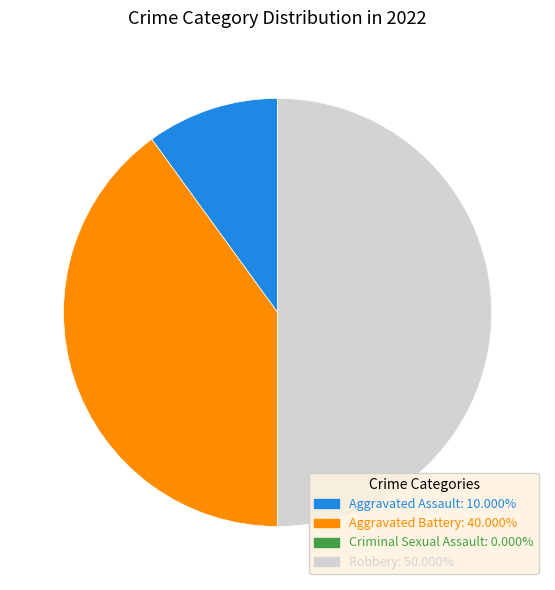

Between Robbery and Aggravated Assault, which is larger?

Robbery